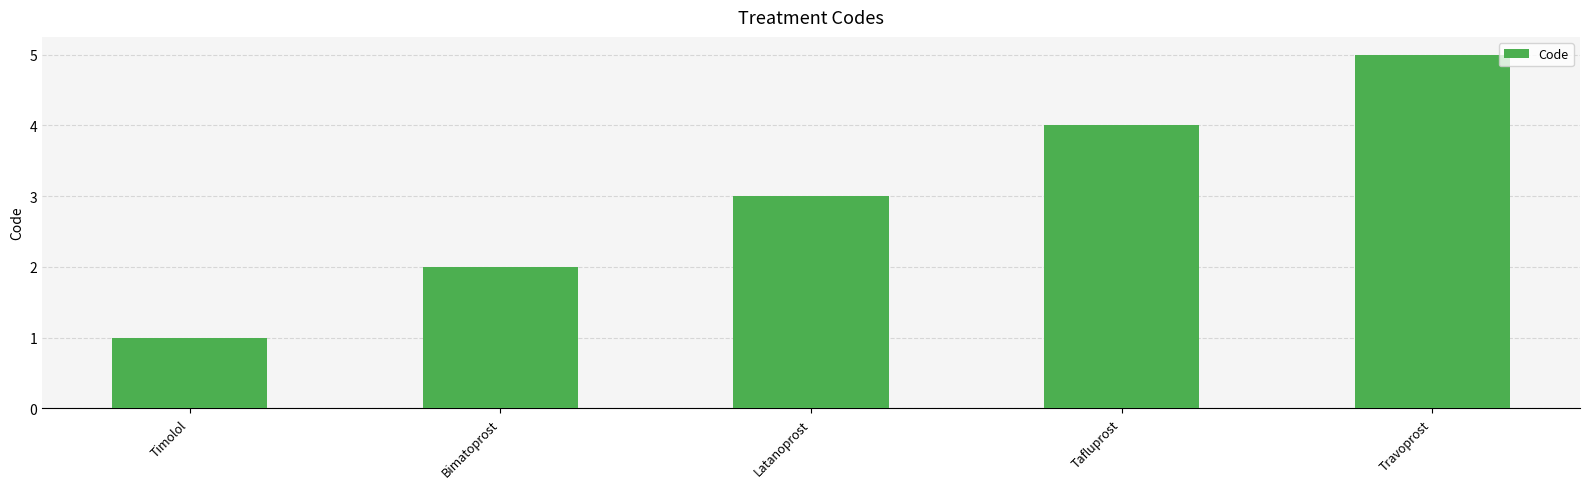

What value does the data have at Travoprost?

5